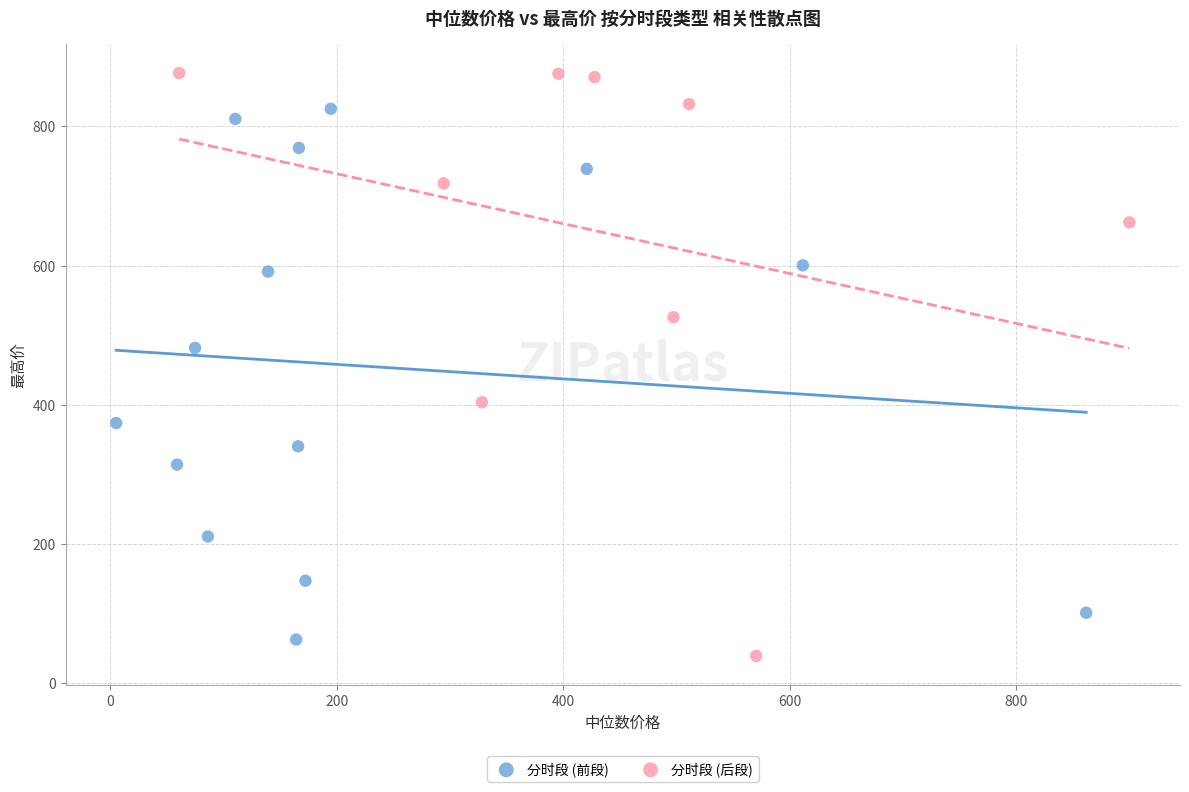

Which series has the widest spread of Y values?

分时段 (后段)